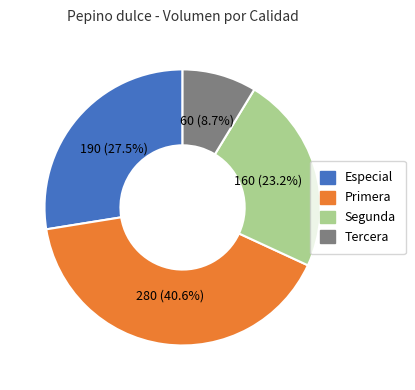

Rank the categories by value from highest to lowest.

Primera, Especial, Segunda, Tercera